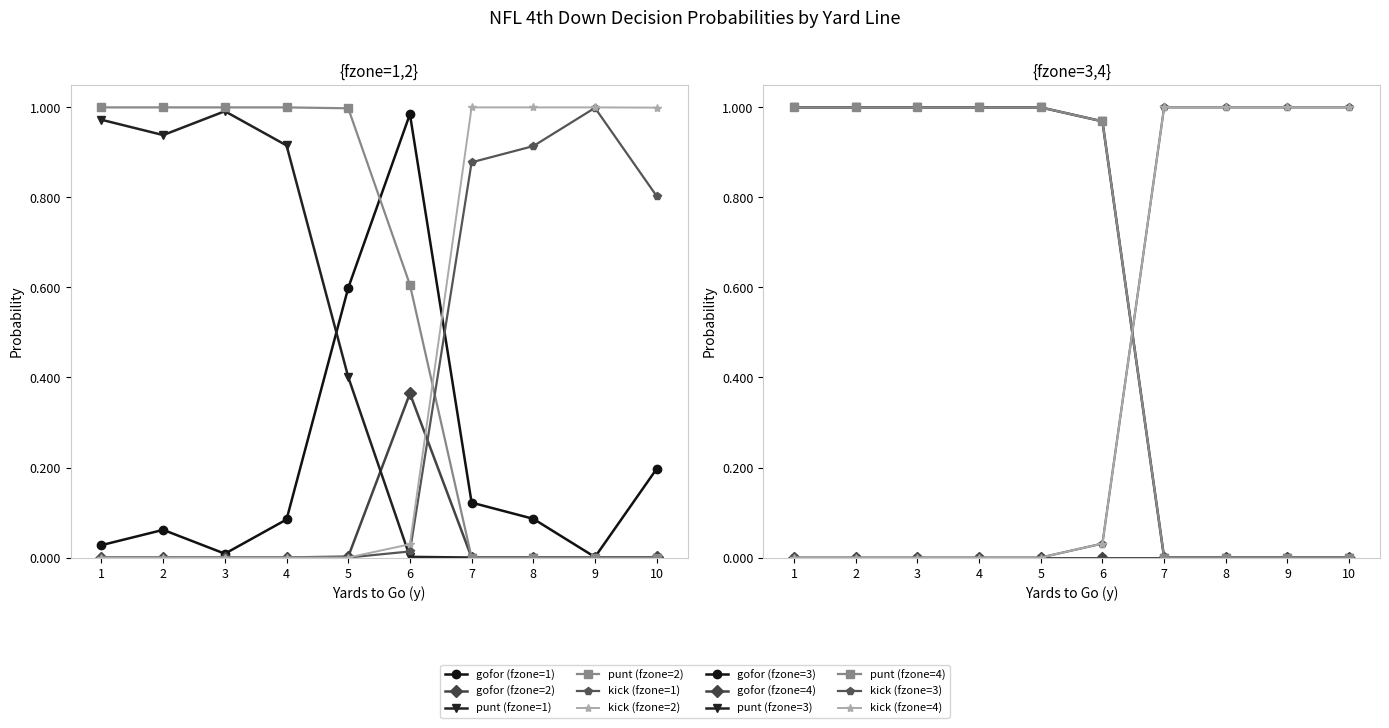

At 7, list the series in order from smallest to largest.

gofor (fzone=2), punt (fzone=1), punt (fzone=2), gofor (fzone=1), kick (fzone=1), kick (fzone=2)